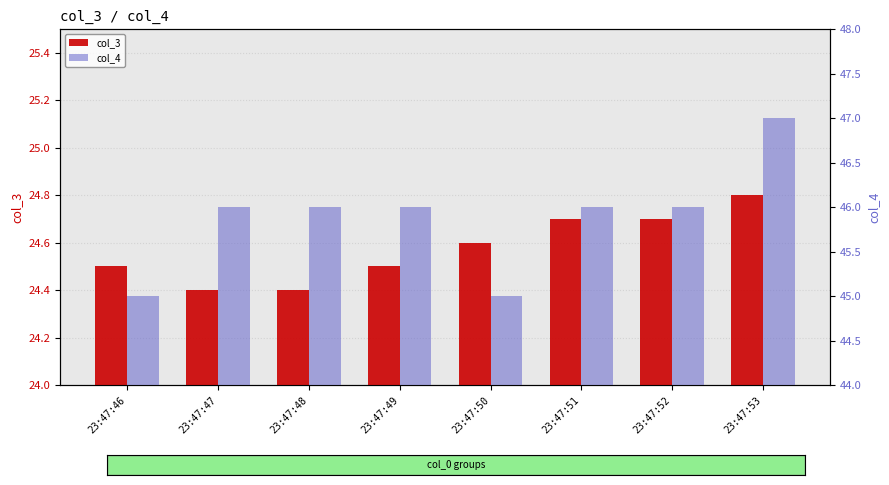

Are the bars horizontal?

No